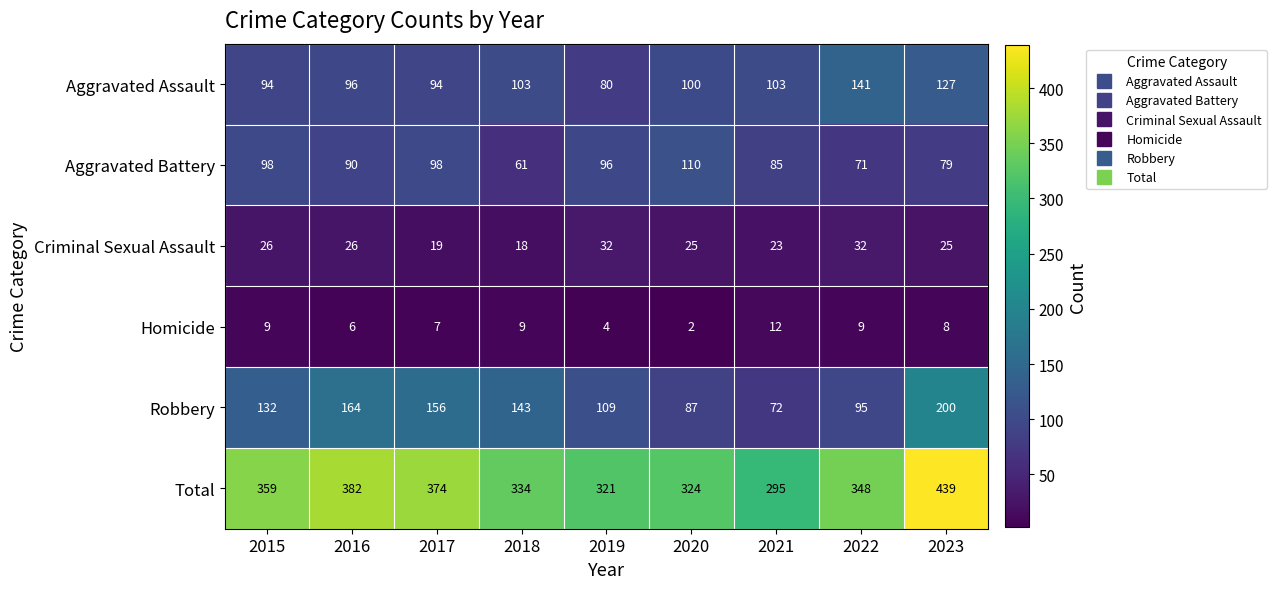

The value of Robbery at 2017 is 156. True or false?

True